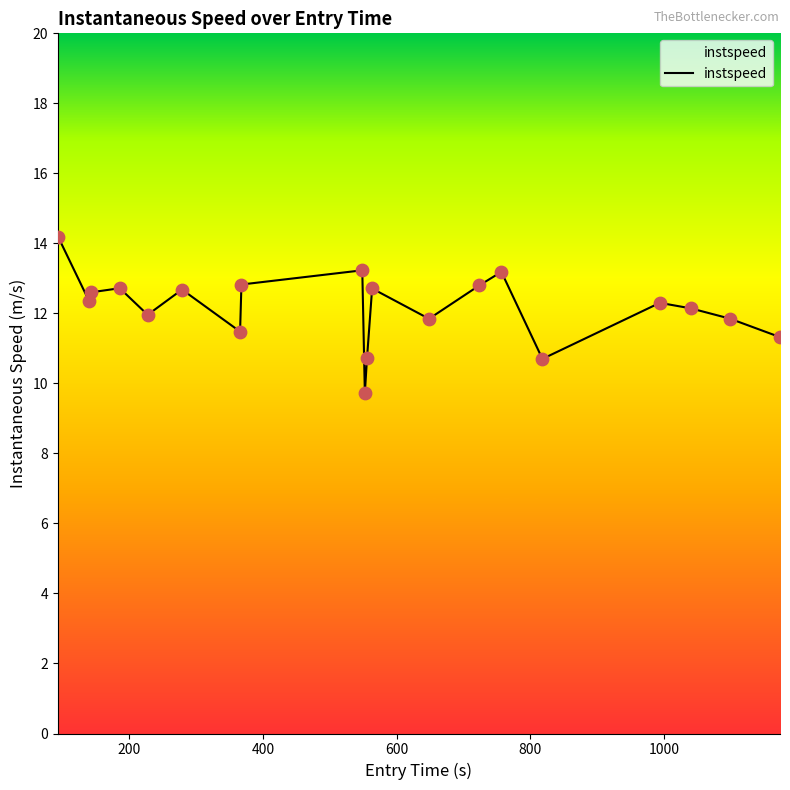

What is the difference between the maximum and minimum values?

4.5